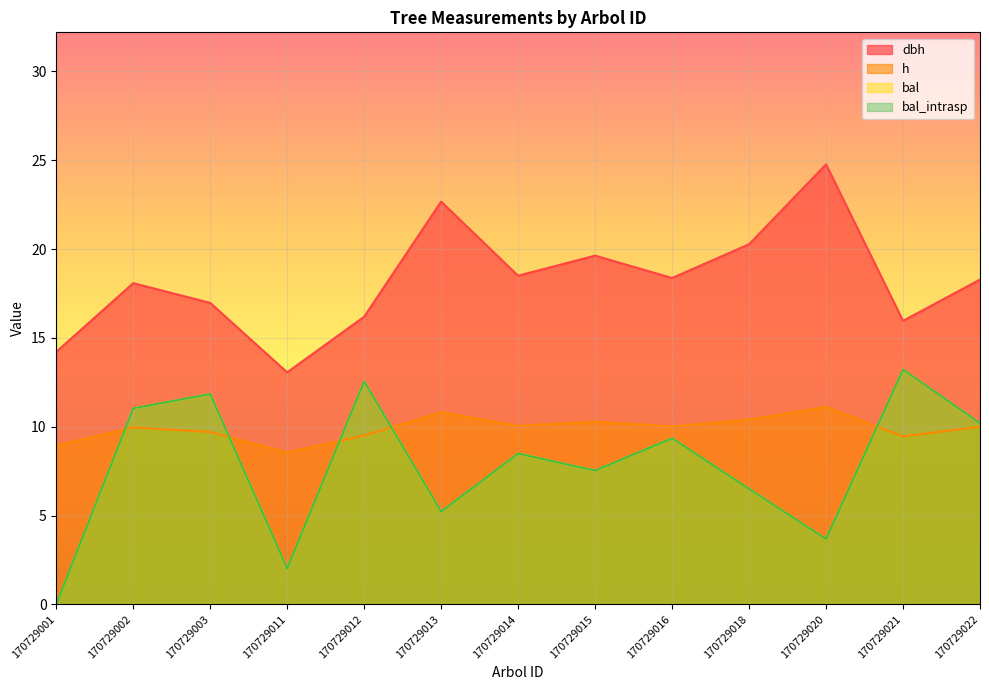

Reading left to right, what are all the values shown in this chart?

dbh: 14.2	18.1	17.0	13.1	16.2	22.7	18.5	19.6	18.4	20.3	24.8	16.0	18.3
h: 8.9	10.0	9.7	8.6	9.5	10.8	10.1	10.3	10.0	10.4	11.1	9.4	10.0
bal: 0.0	11.0	11.8	2.0	12.6	5.2	8.5	7.5	9.3	6.5	3.7	13.2	10.2
bal_intrasp: 0.0	11.0	11.8	2.0	12.6	5.2	8.5	7.5	9.3	6.5	3.7	13.2	10.2